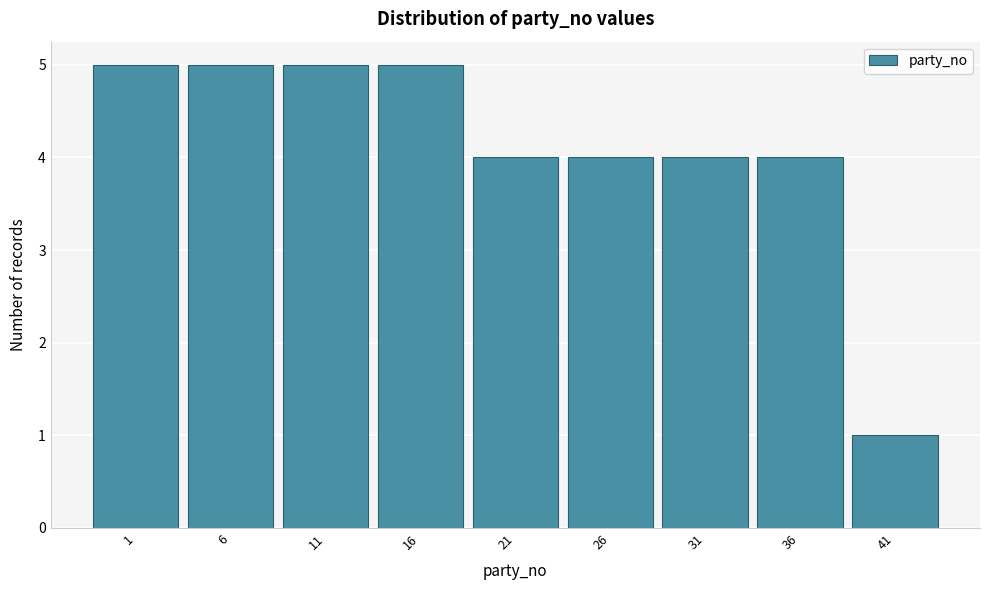

Reading right to left, extract all data points from this chart.

1	4	4	4	4	5	5	5	5